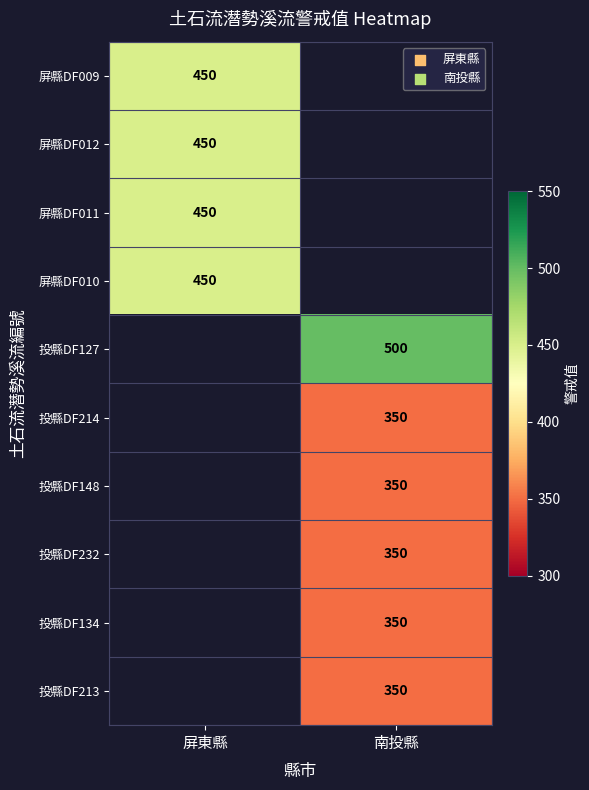

True or false: 投縣DF214 has a value of 539 at 南投縣.

False